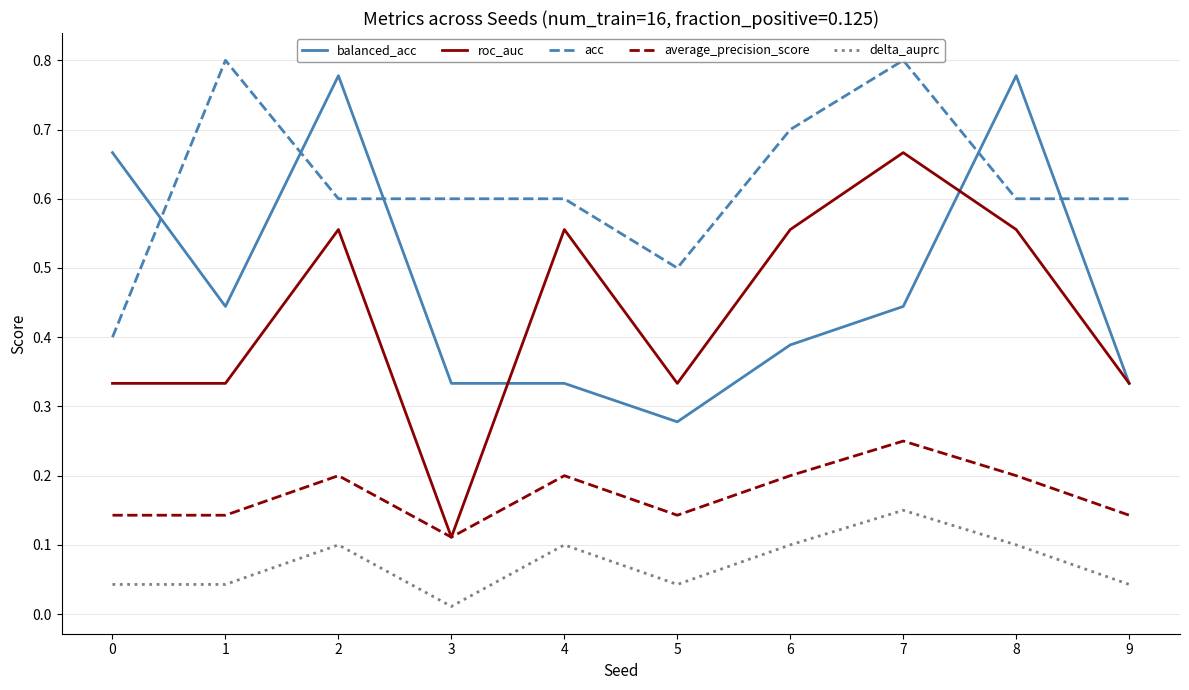

Does the chart display data point markers on the line(s)?

No